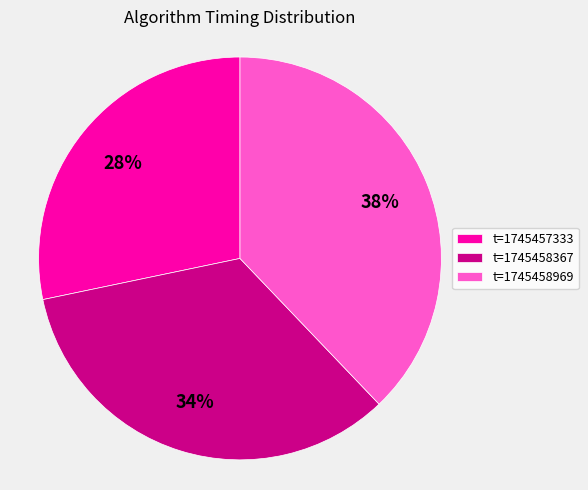

Which category has the smallest portion of the pie?

t=1745457333